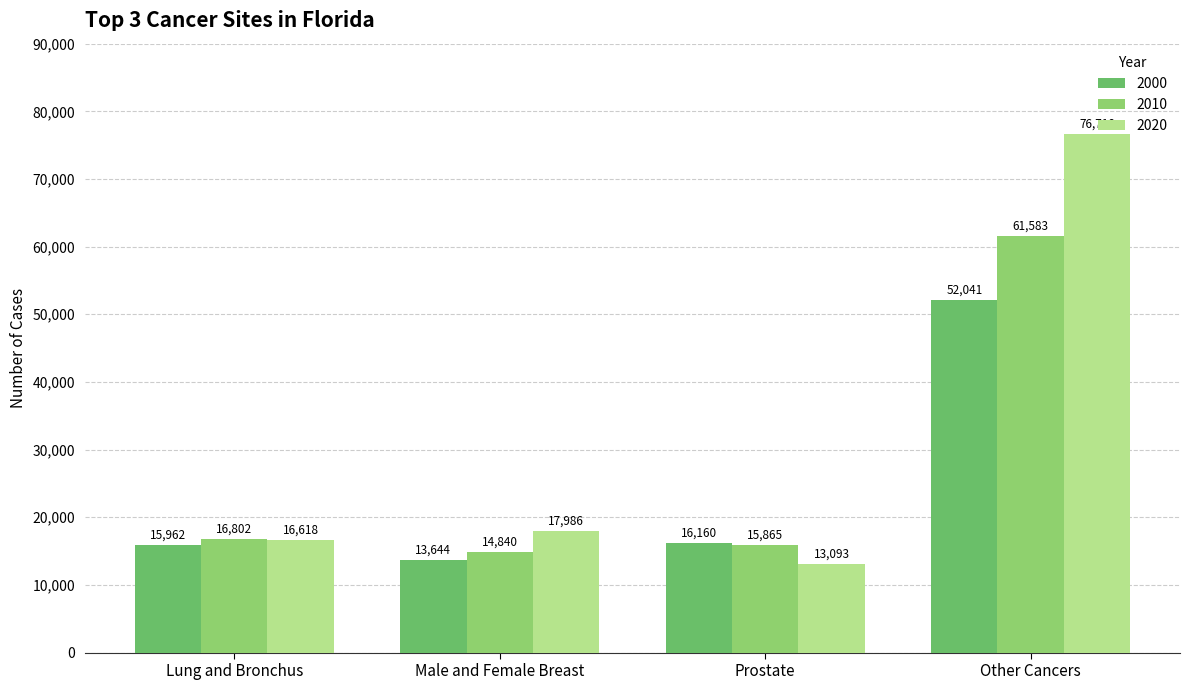

What value does the 2020 series have at Lung and Bronchus, to the nearest 100?

16600